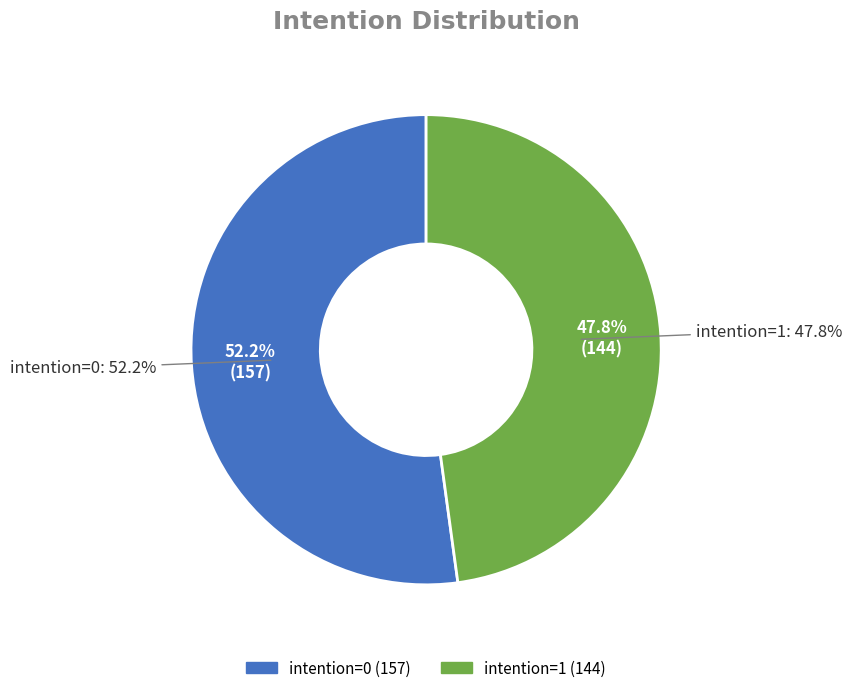

Does any single category account for the majority?

Yes